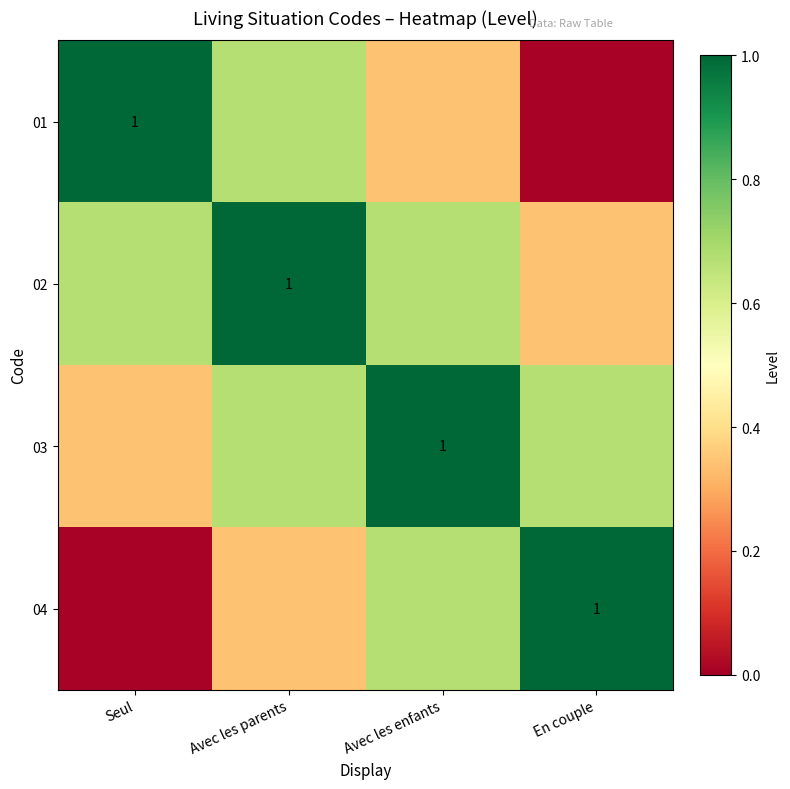

What is the total value across all series at En couple?

2.0